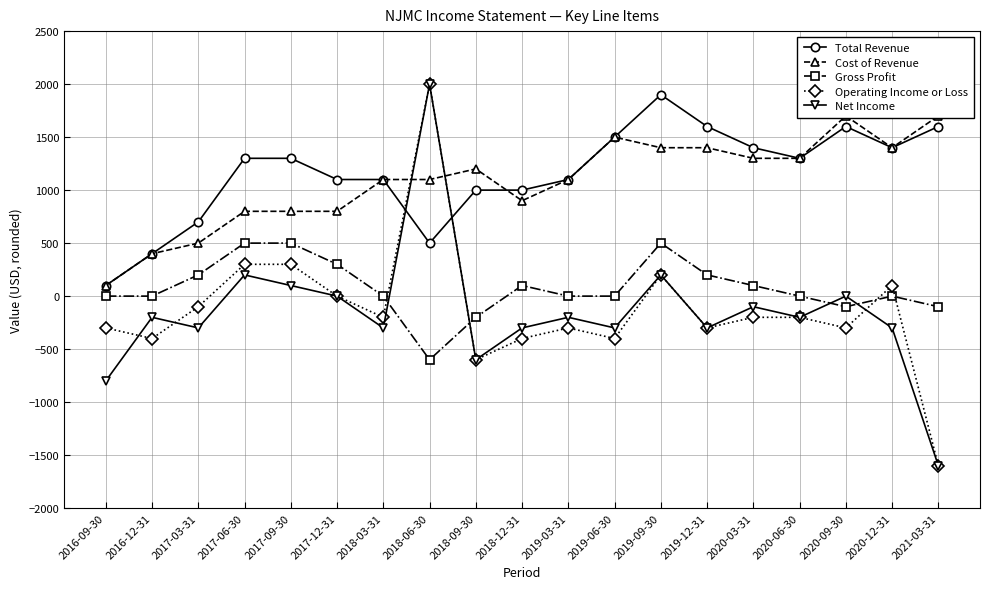

Which series has the largest total across all categories?

Total Revenue